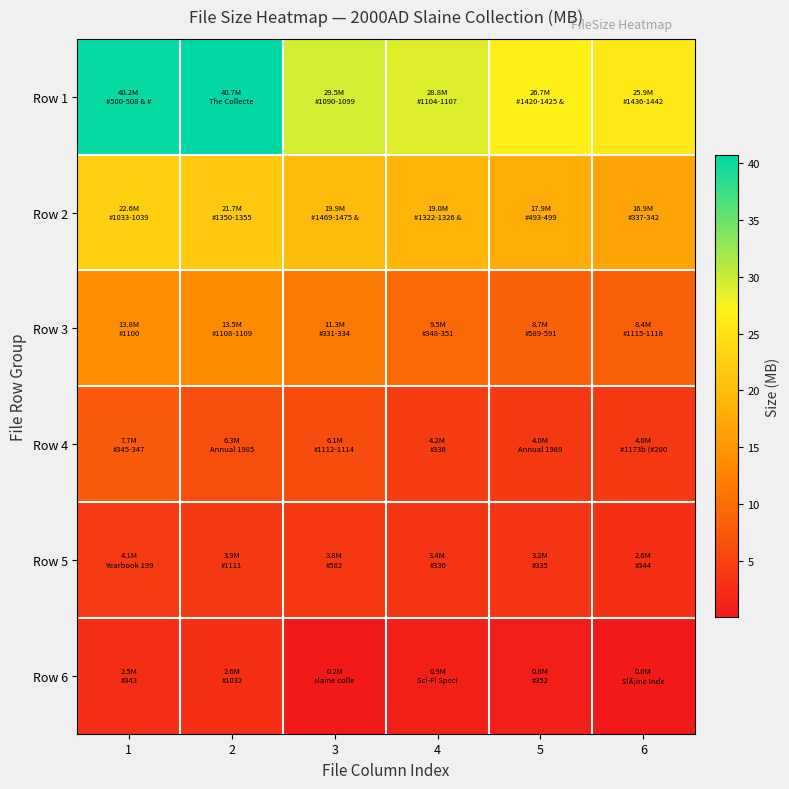

Reading left to right, extract all data points from this chart.

Row 1: 1=40.2	2=40.7	3=29.5	4=28.8	5=26.7	6=25.9
Row 2: 1=22.6	2=21.7	3=19.9	4=19.0	5=17.9	6=16.9
Row 3: 1=13.8	2=13.5	3=11.3	4=9.5	5=8.7	6=8.4
Row 4: 1=7.7	2=6.3	3=6.1	4=4.2	5=4.0	6=4.0
Row 5: 1=4.1	2=3.9	3=3.8	4=3.4	5=3.2	6=2.6
Row 6: 1=2.5	2=2.6	3=0.2	4=0.9	5=0.8	6=0.0